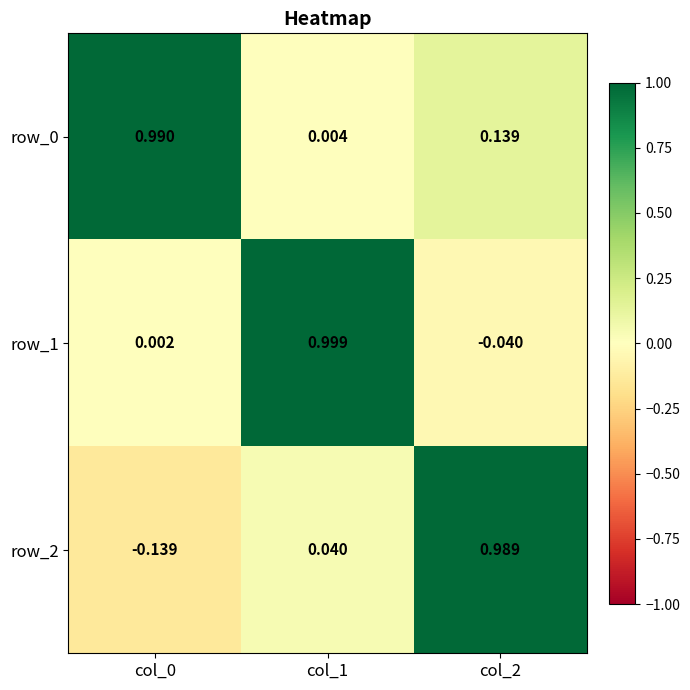

At col_0, list the series in order from largest to smallest.

row_0, row_1, row_2